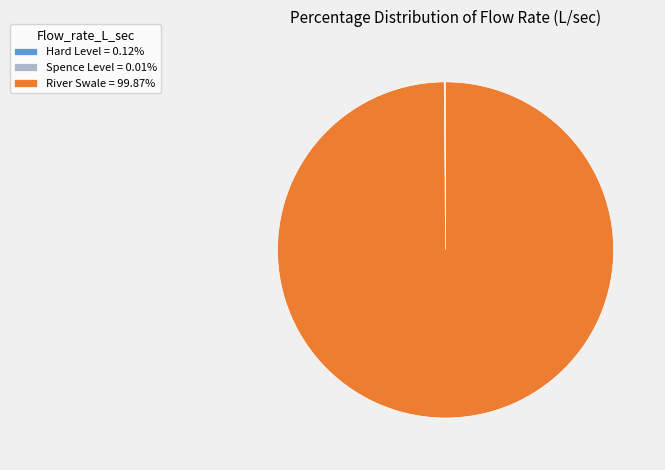

Is there a majority slice in this chart?

Yes